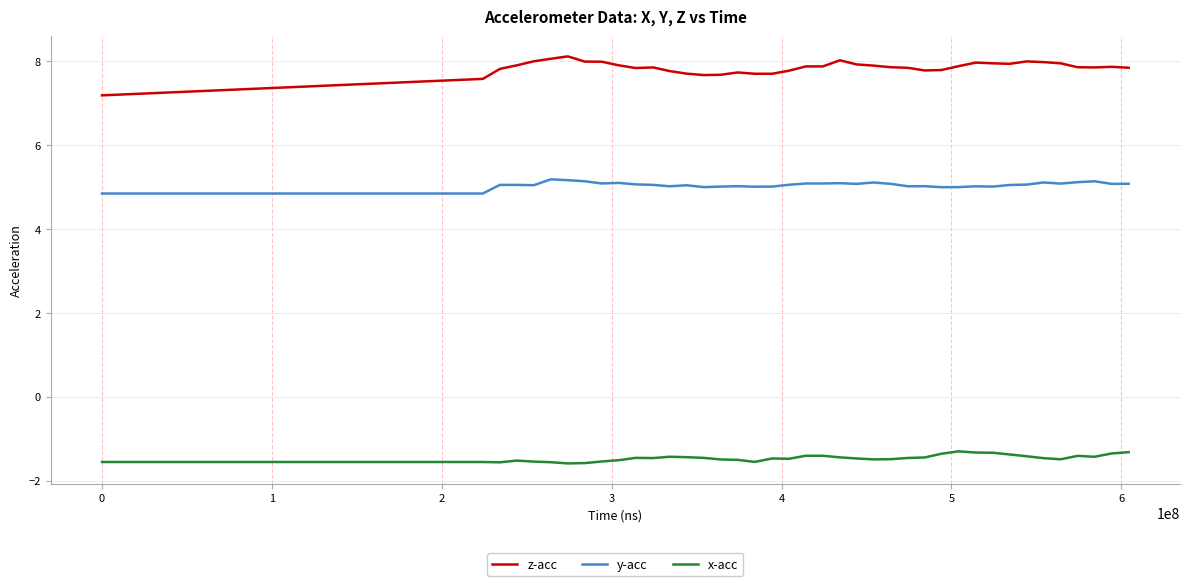

Which series has the largest total across all categories?

z-acc